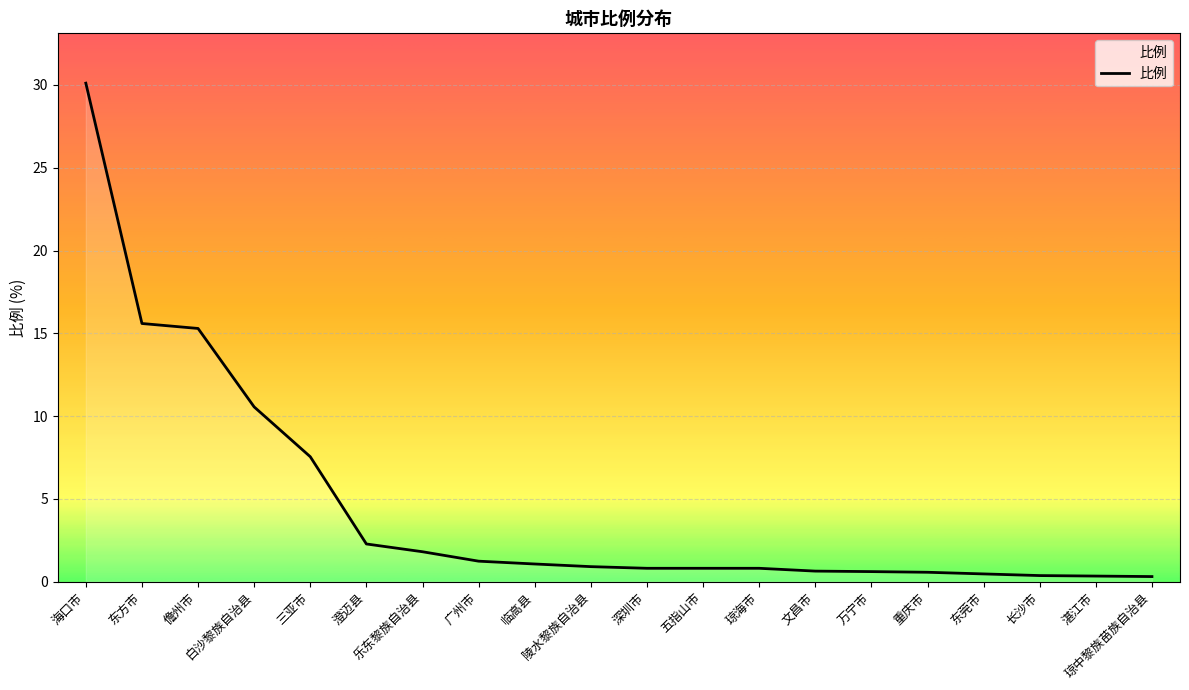

What is the greatest value displayed?

30.1